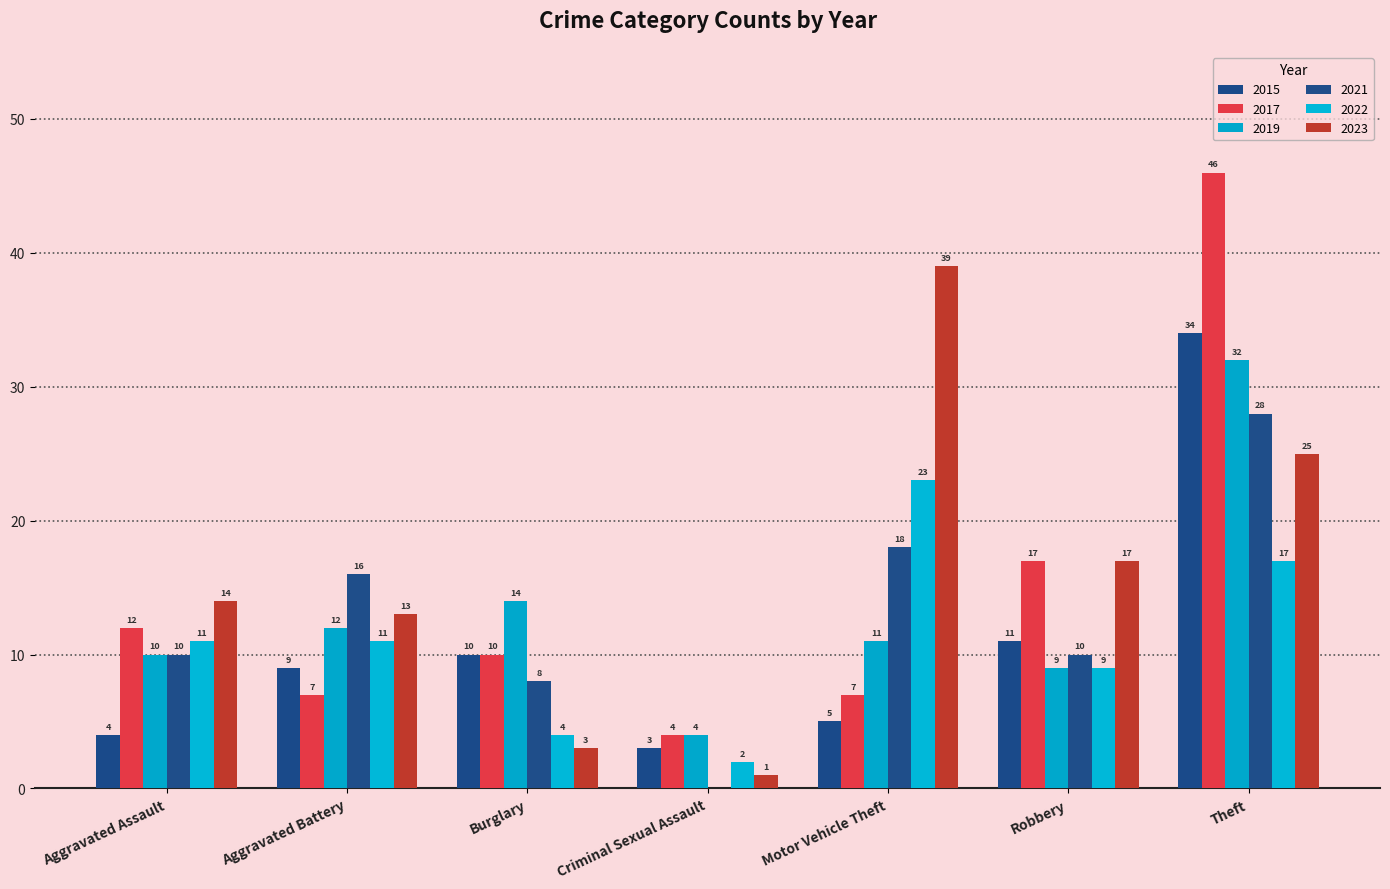

What is the value of the 2019 bar at the 4th from the left?

4